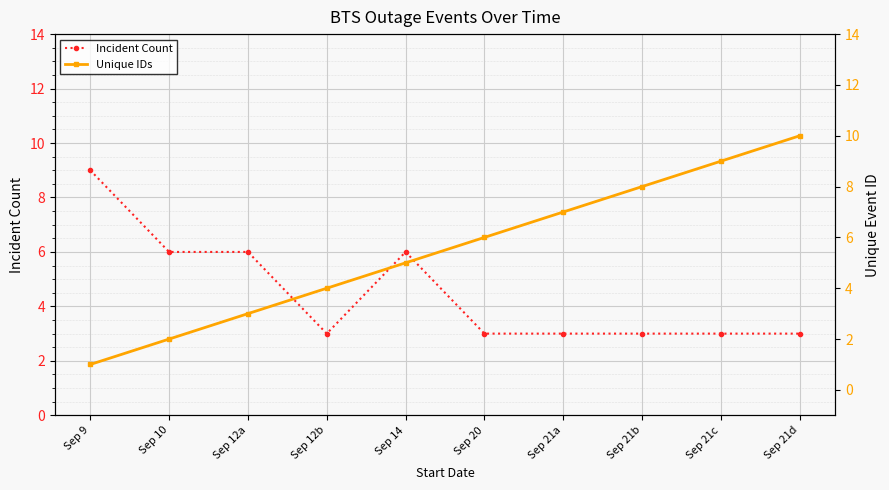

What are all the series names shown in the legend?

Incident Count, Unique IDs